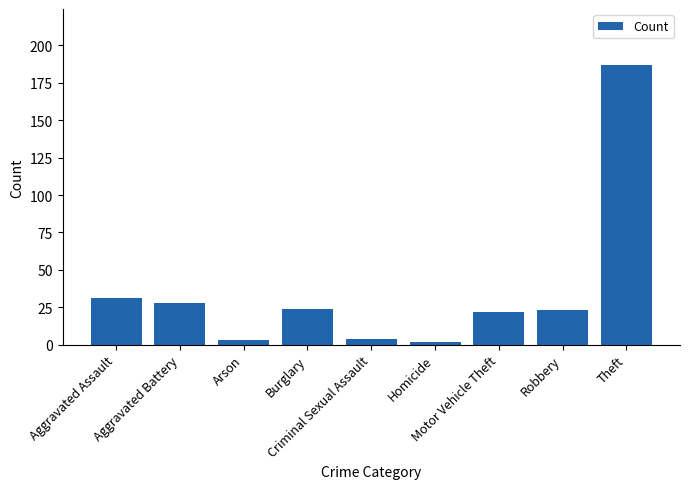

True or false: the data shows 3 at Arson.

True